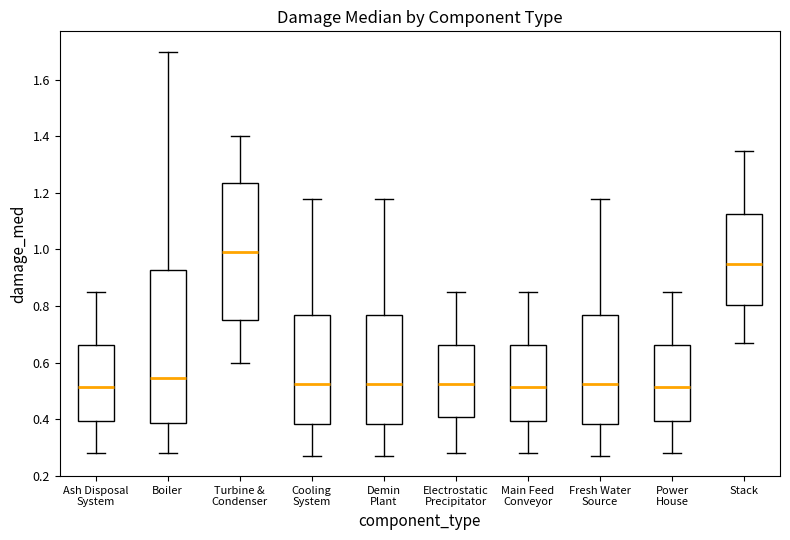

Comparing the boxes themselves (not the whiskers), which one is the tallest?

Boiler